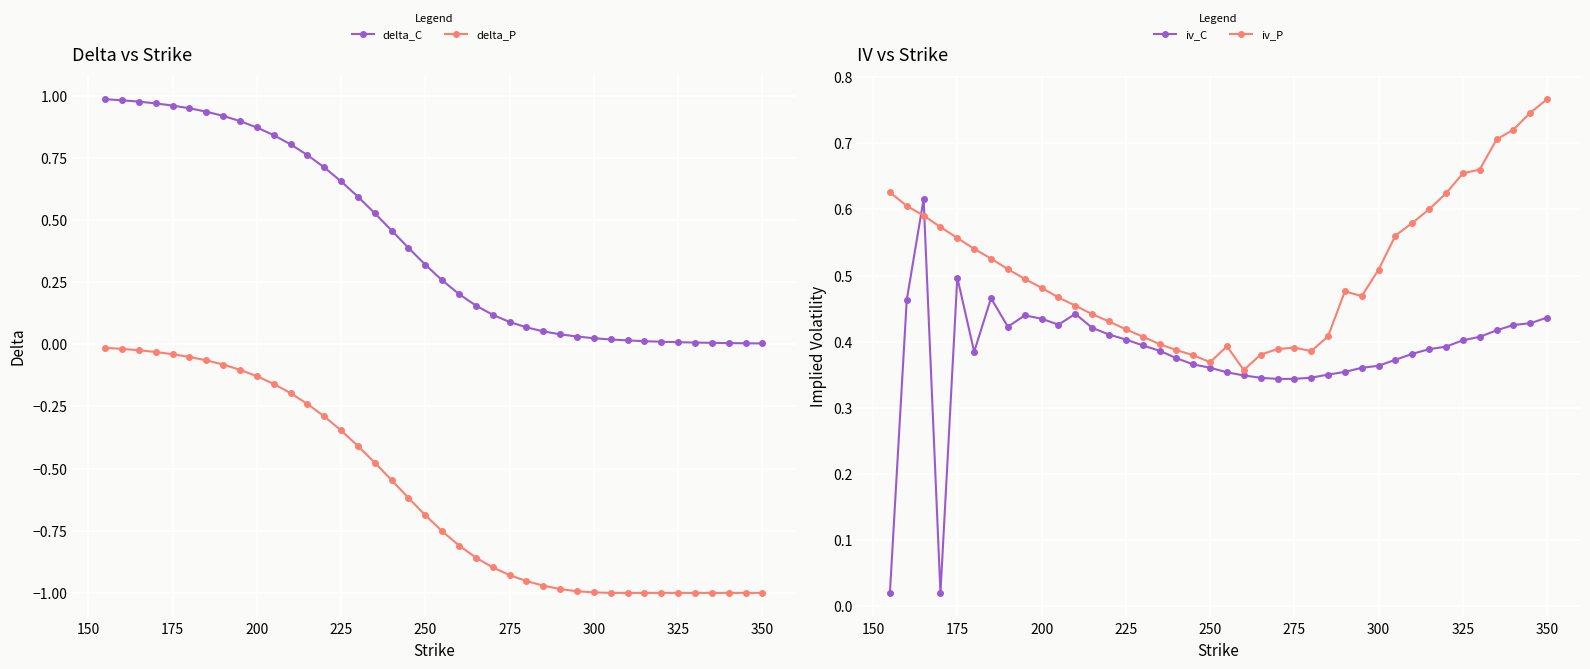

True or false: delta_P and iv_C cross at least once.

False